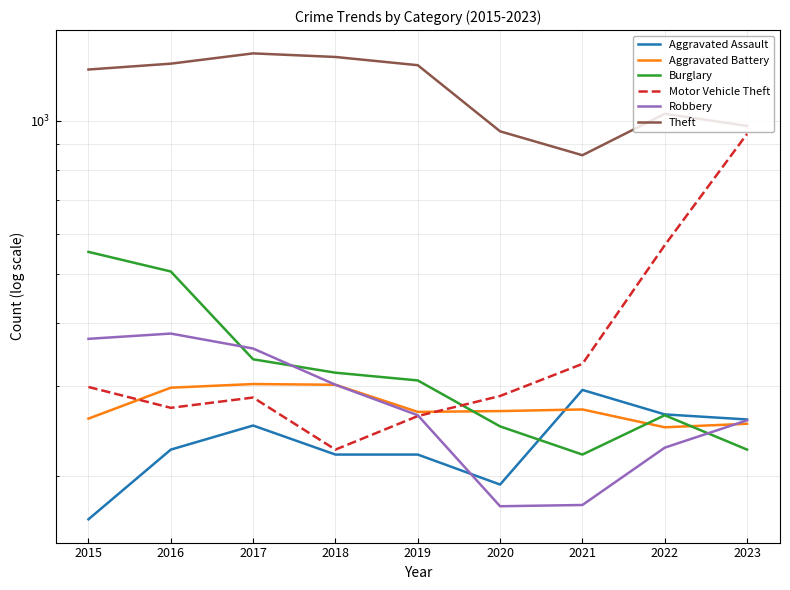

Is the value of Motor Vehicle Theft at 2018 greater than the value of Aggravated Assault at 2019?

Yes